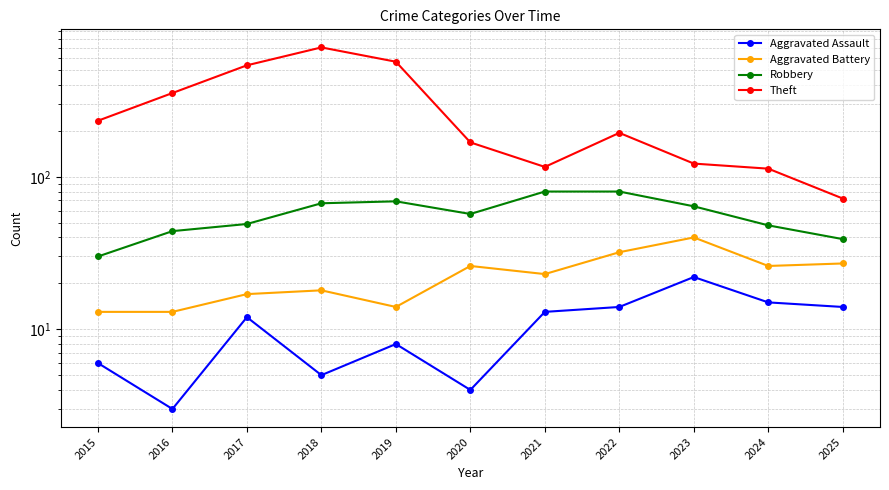

True or false: Aggravated Battery has a value of 5 at 2016.

False